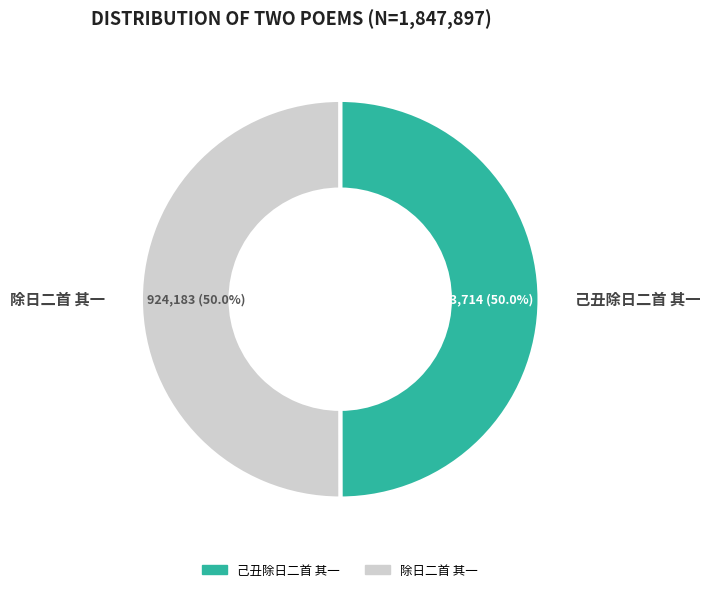

What is the ratio of the value at 除日二首 其一 to the value at 己丑除日二首 其一?

1.0